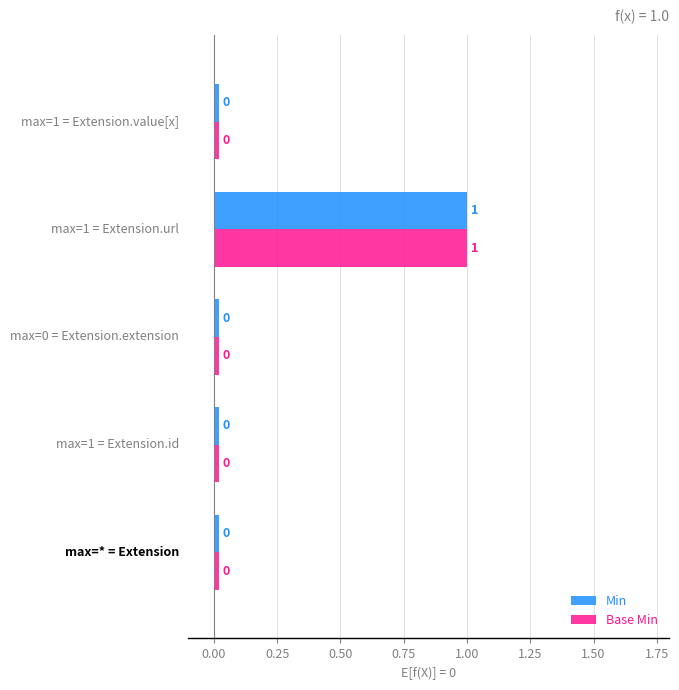

What is the highest value of the Min series?

1.0